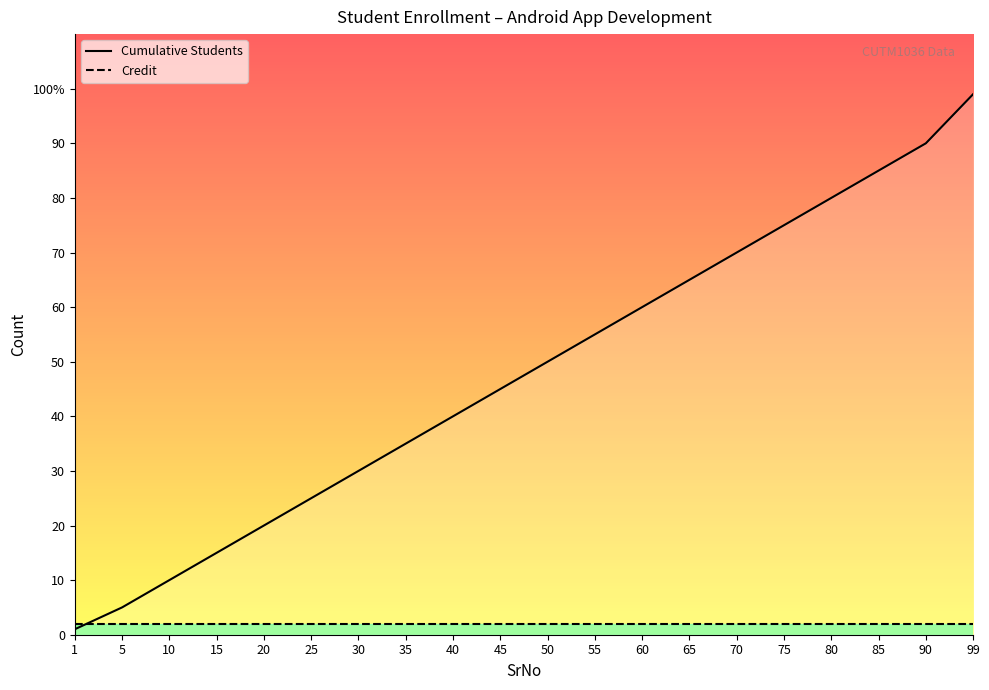

True or false: Cumulative Students and Credit cross at least once.

True